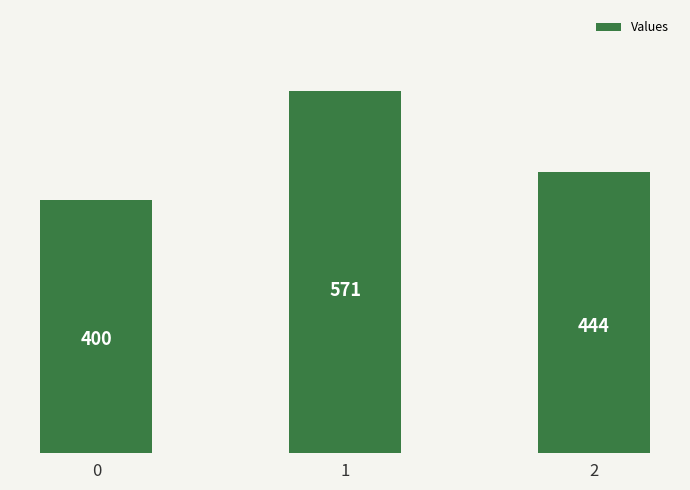

What is the difference between the maximum and minimum values?

171.4